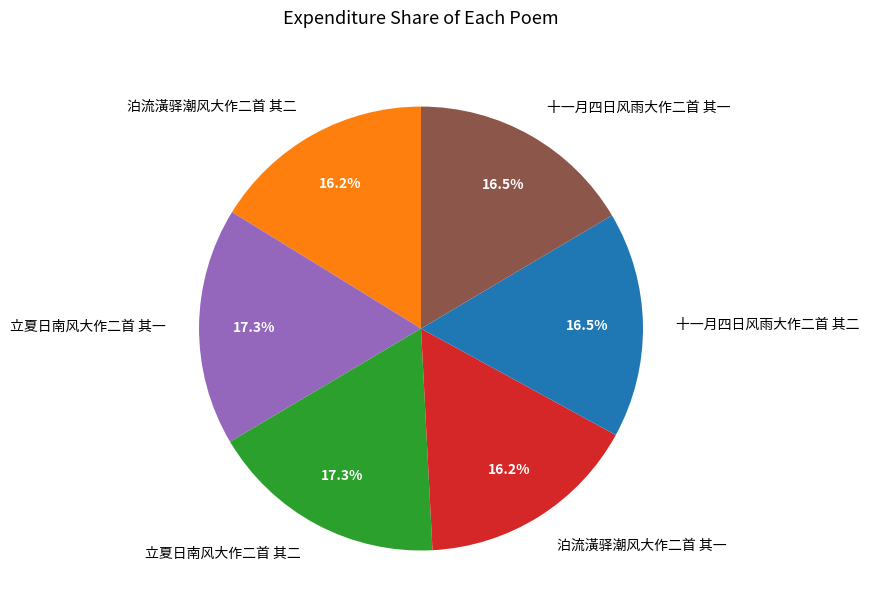

How many segments does this pie chart have?

6